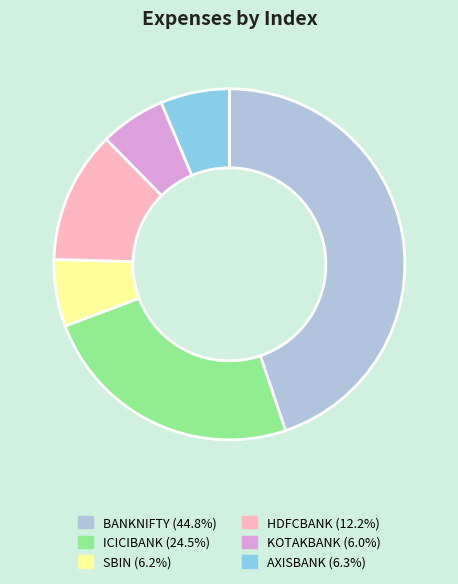

Is the sum of BANKNIFTY and HDFCBANK greater than half?

Yes